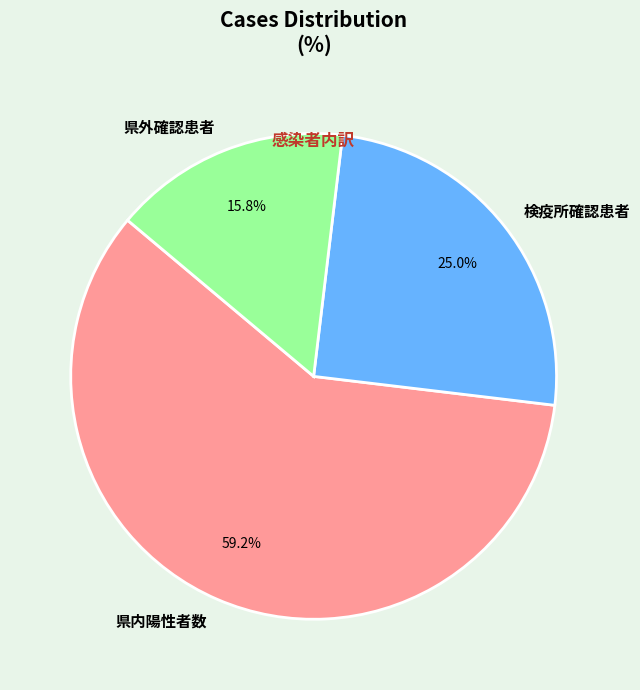

Is there any slice that represents more than half of the pie?

Yes